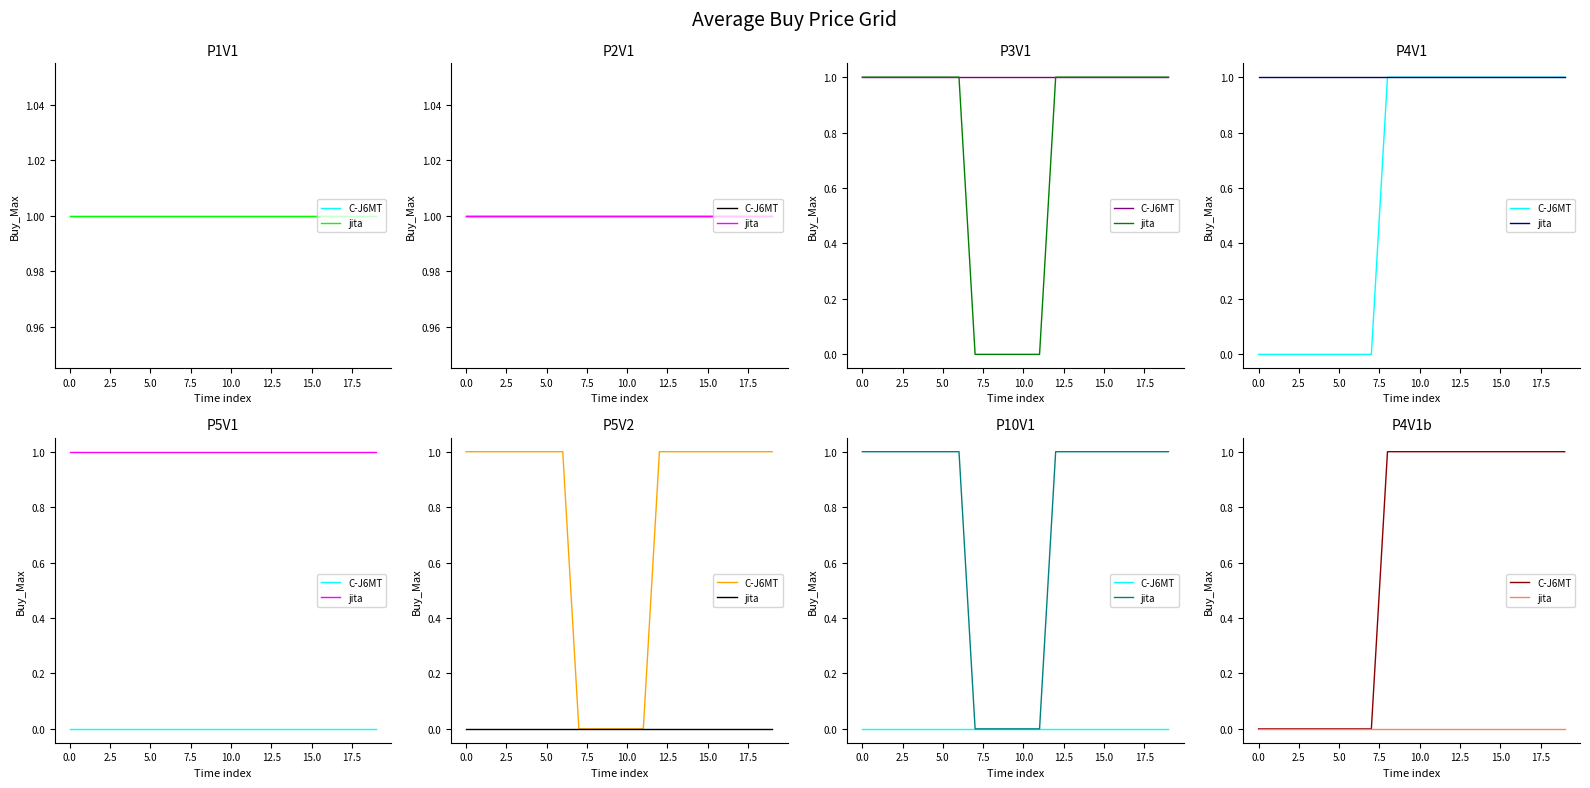

What is the maximum value shown in the chart?

1